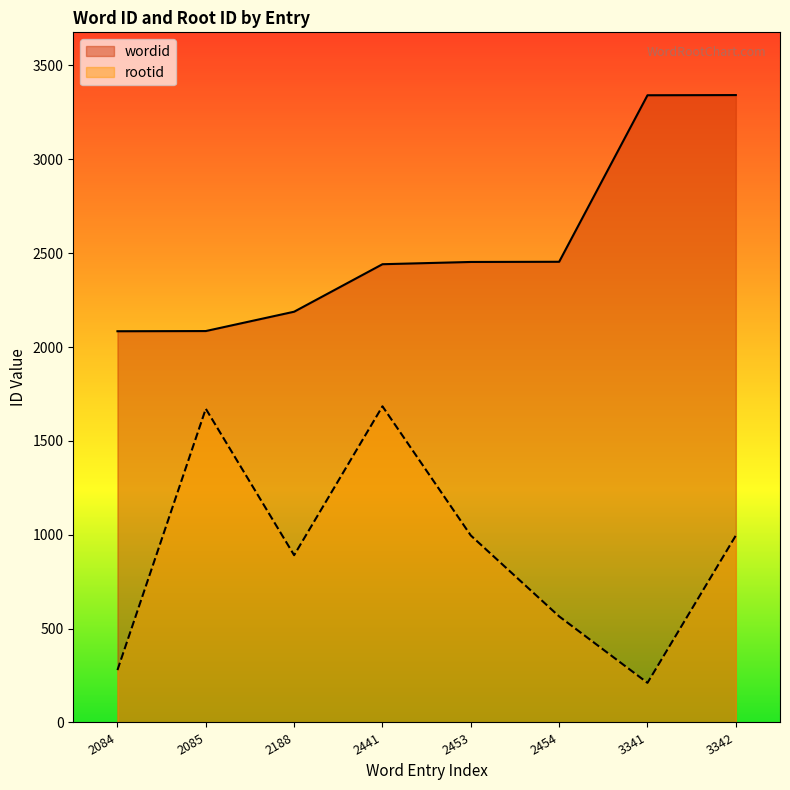

List the series in order of their overall mean, highest first.

wordid, rootid